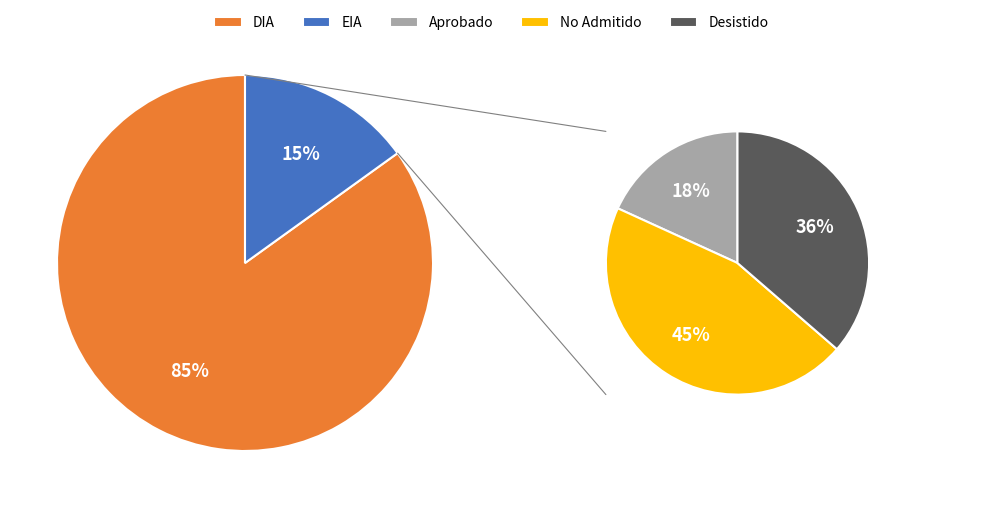

To the nearest percent, what is the average slice percentage?

50%